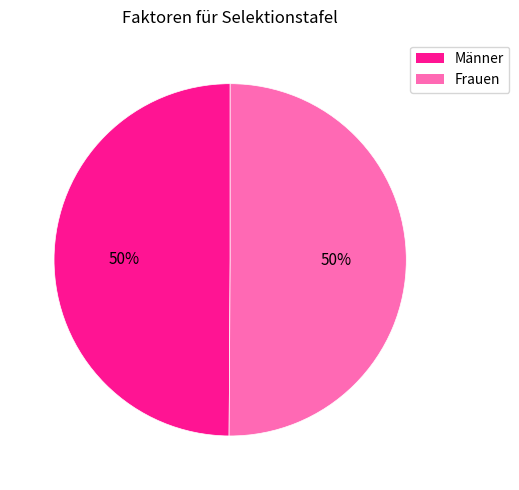

To the nearest percent, what is the average slice percentage?

50%